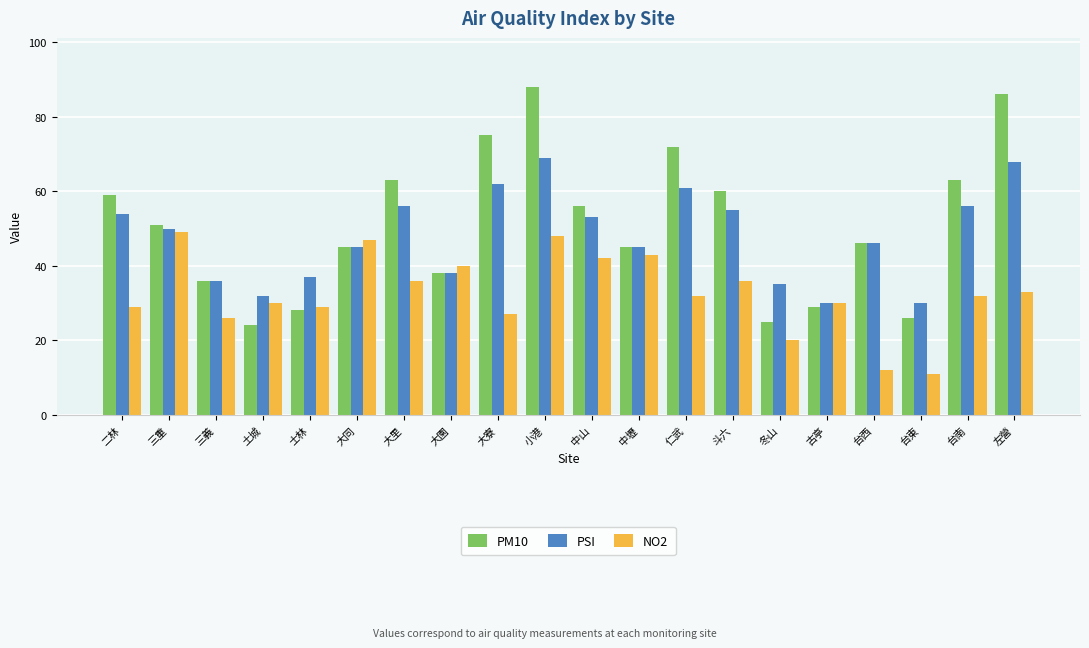

What is the smallest value displayed?

11